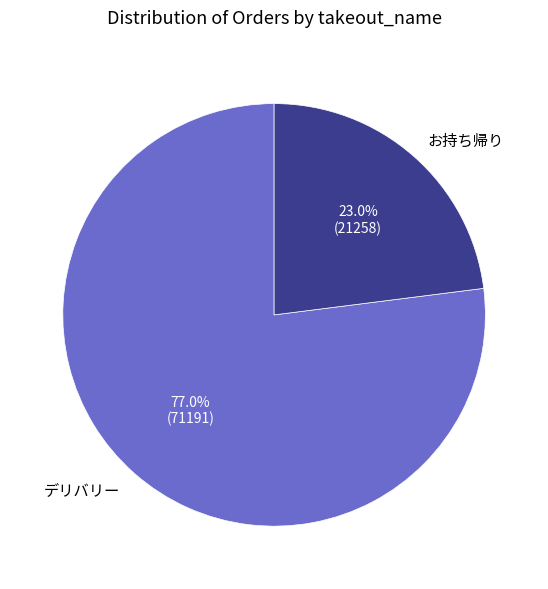

What percentage do デリバリー and お持ち帰り together represent?

100.0%